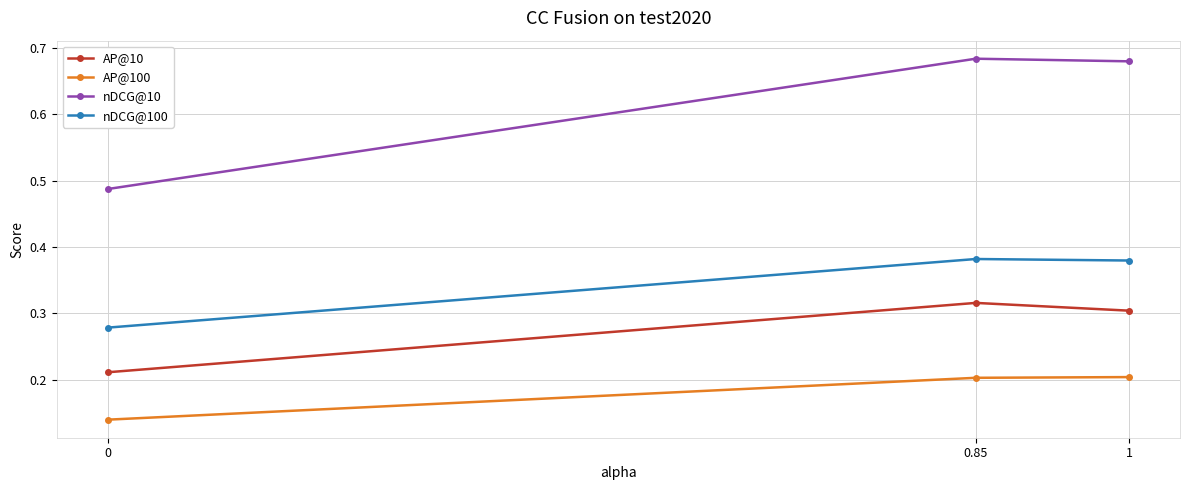

Rank the series at 0.85 from highest to lowest value.

nDCG@10, nDCG@100, AP@10, AP@100